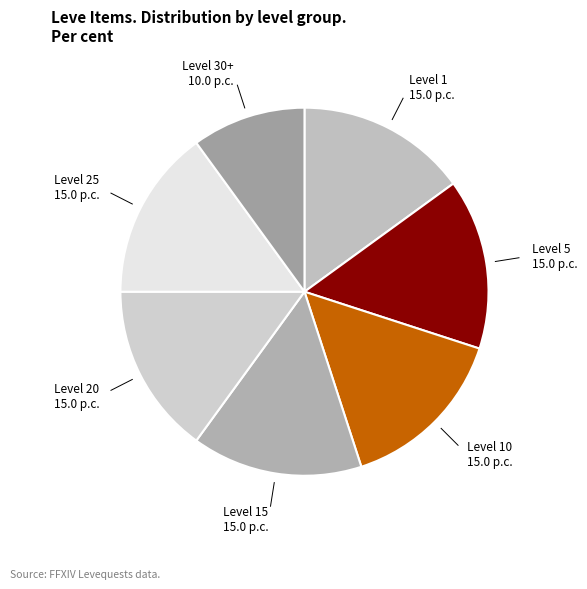

Count the number of slices in the pie.

7